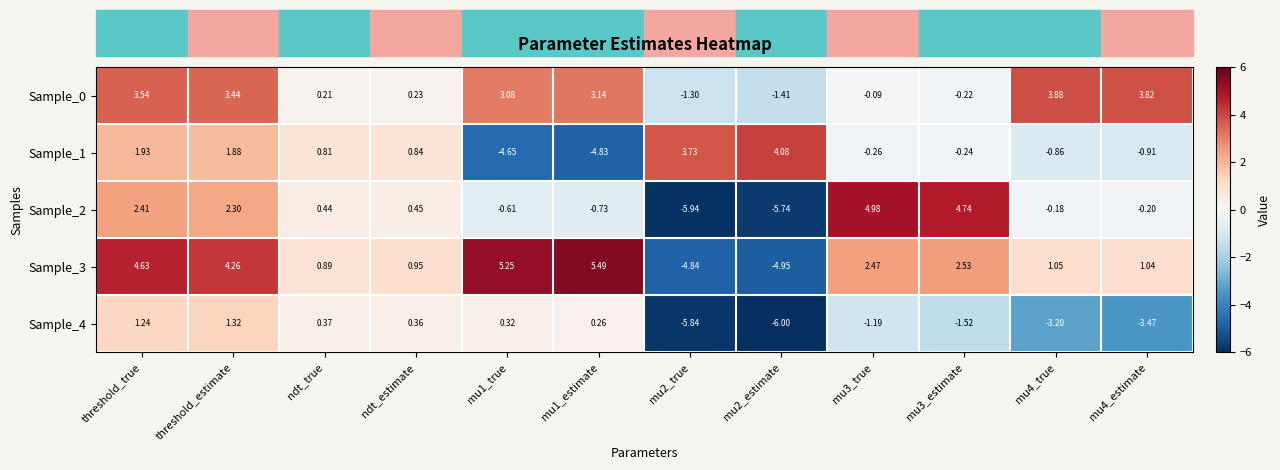

At which label is Sample_3 closest to 0?

ndt_true